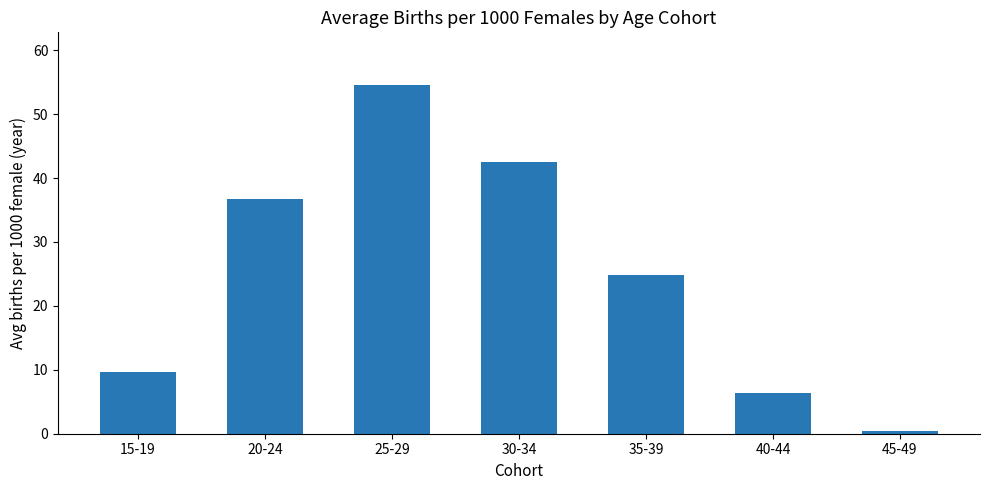

Reading right to left, what are all the values shown in this chart?

45-49=0.4	40-44=6.3	35-39=24.9	30-34=42.5	25-29=54.6	20-24=36.7	15-19=9.7